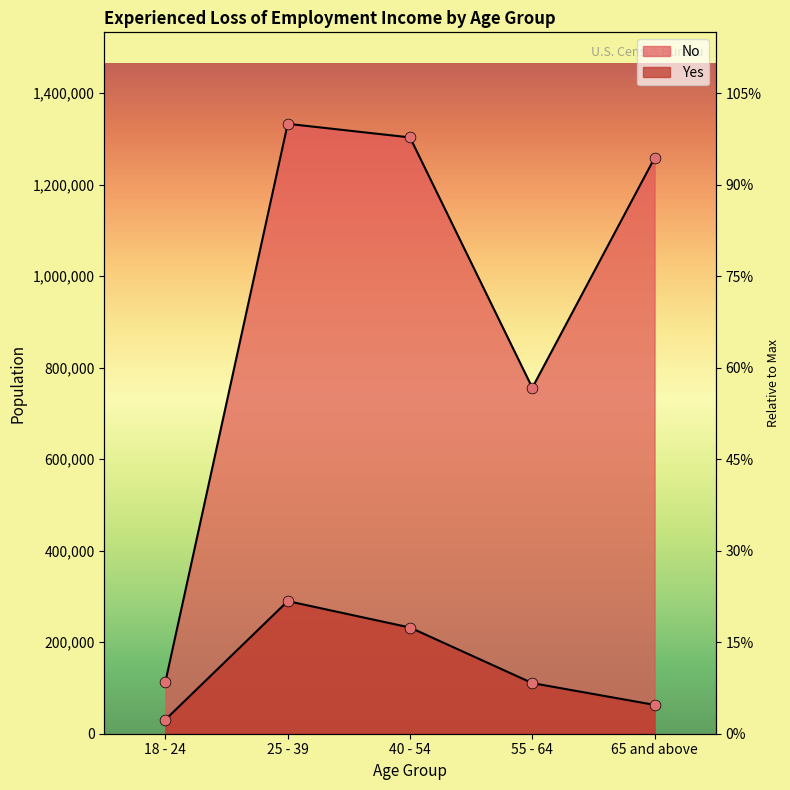

What is the total value across all series at 40 - 54?

1535404